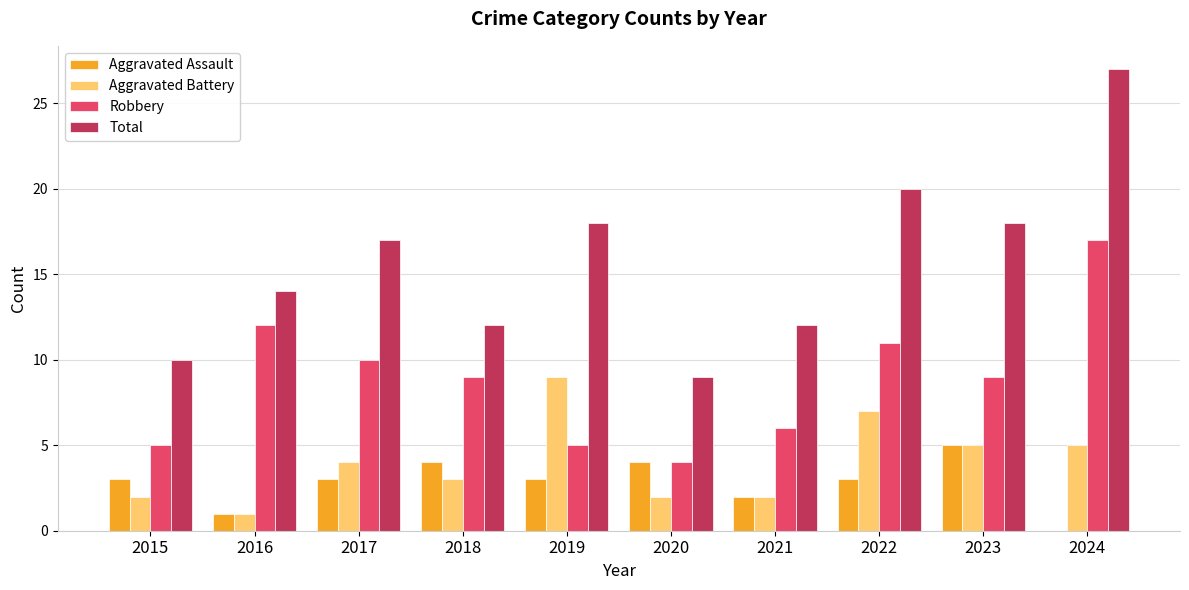

At which label is Aggravated Assault closest to 2?

2021